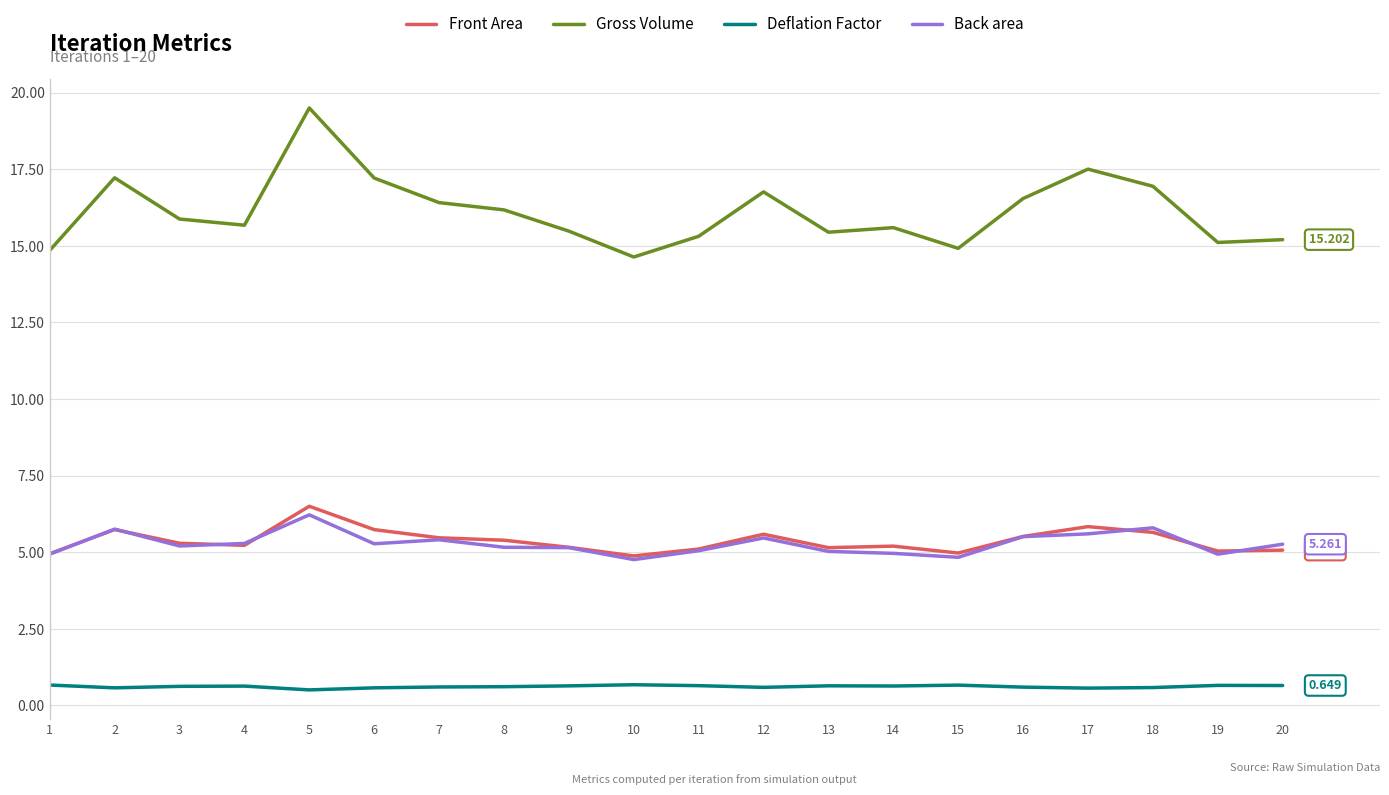

True or false: Gross Volume and Front Area cross at least once.

False